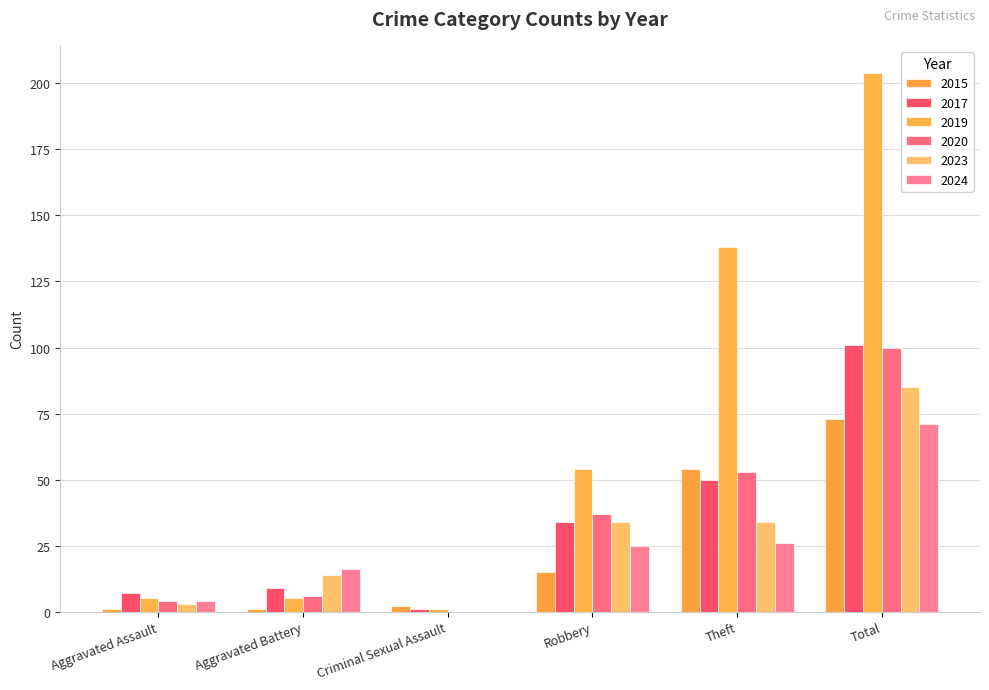

How many groups of bars are there?

6